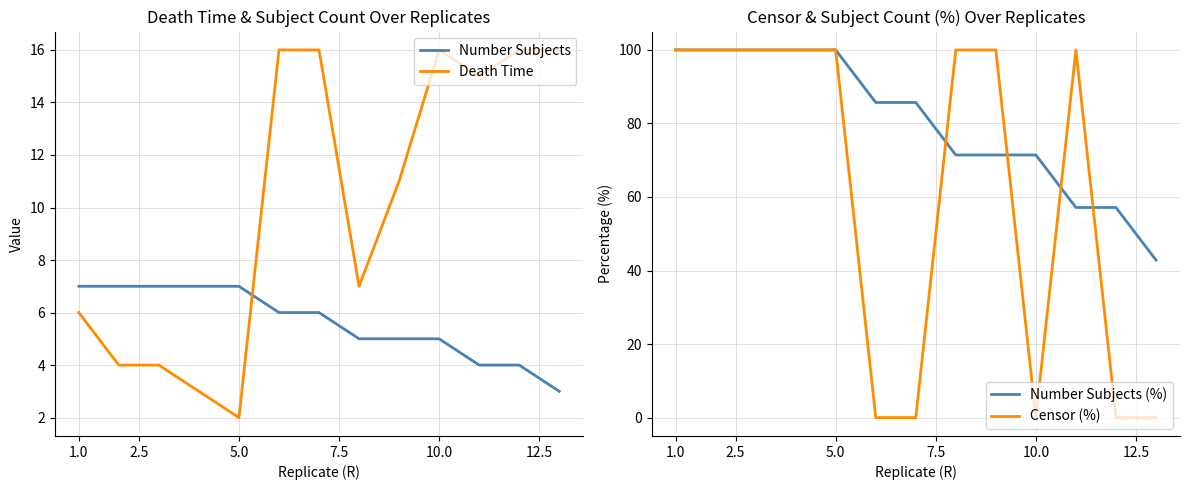

How many categories are shown in the chart?

13